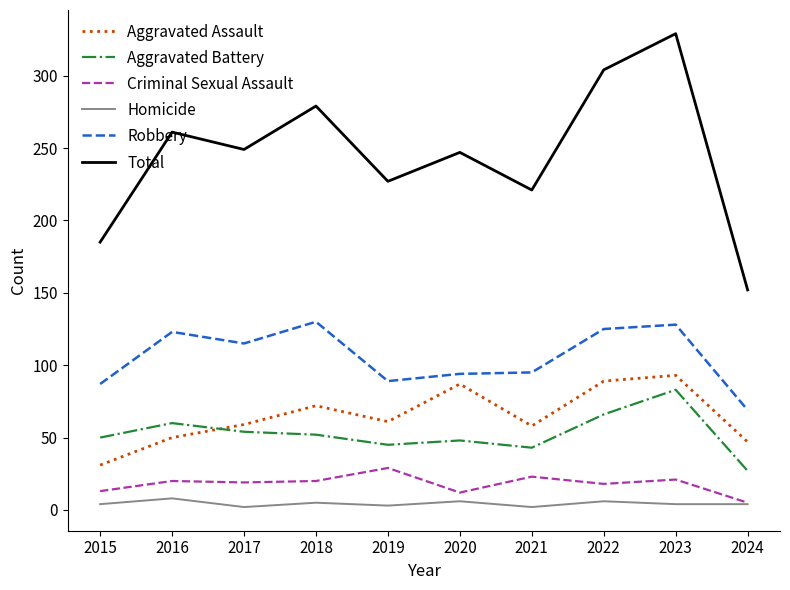

True or false: Robbery and Criminal Sexual Assault intersect in this chart.

False